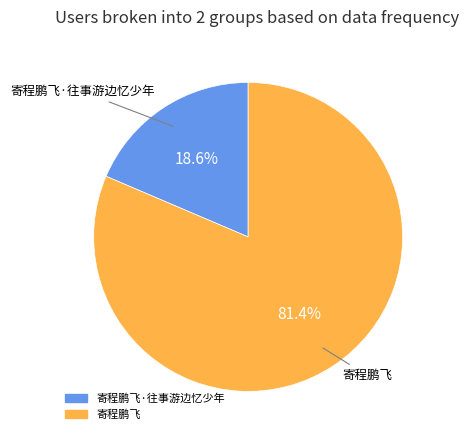

Is there any slice that represents more than half of the pie?

Yes